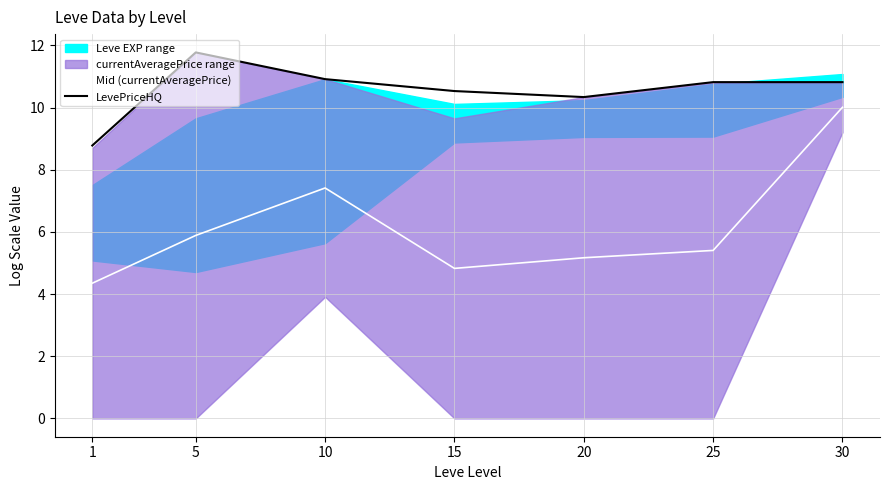

What is the difference between the Mid (currentAveragePrice) values at 5 and 10?

1.5